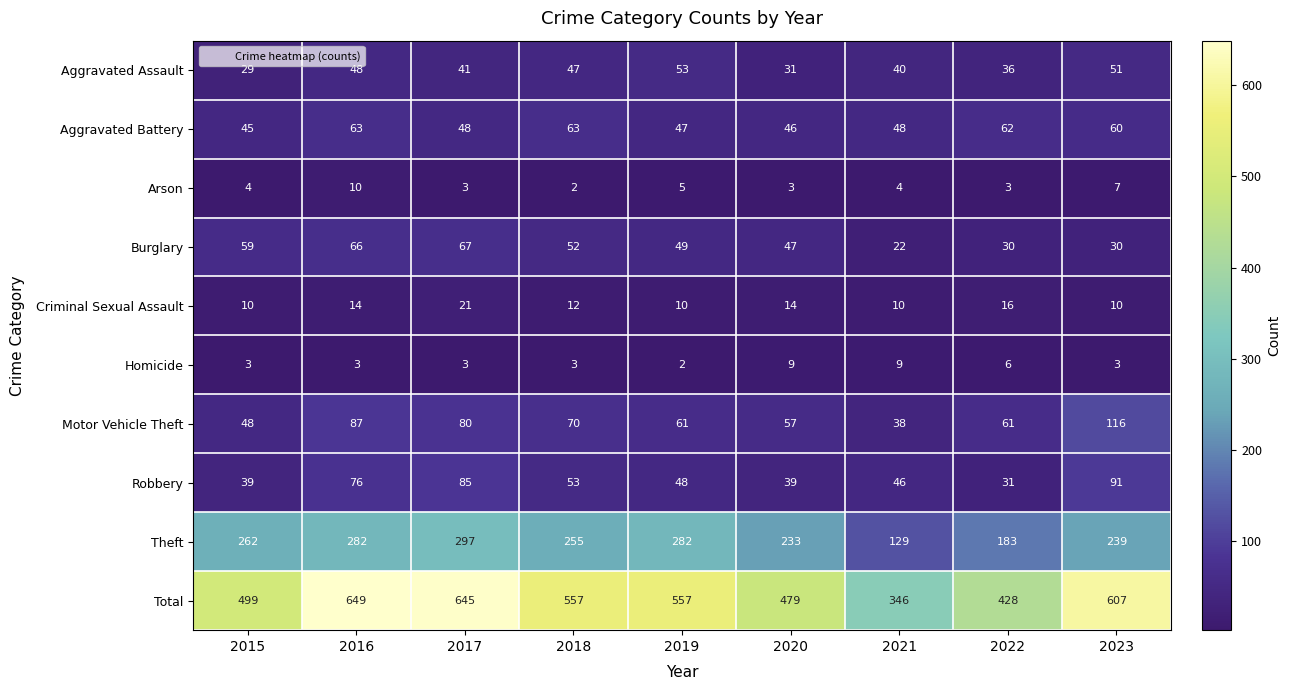

Between 2021 and 2023, which series saw the biggest shift?

Total